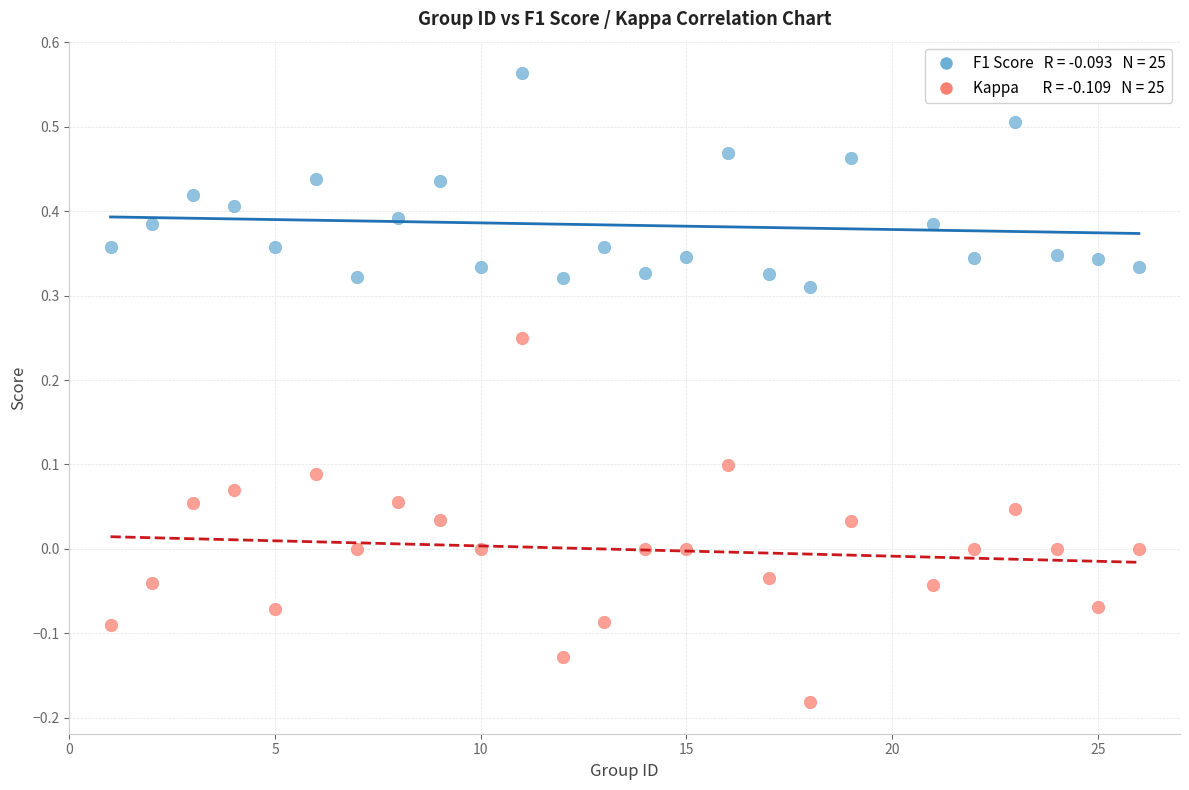

Across all data points, what is the range of Y values (max minus min)?

0.7